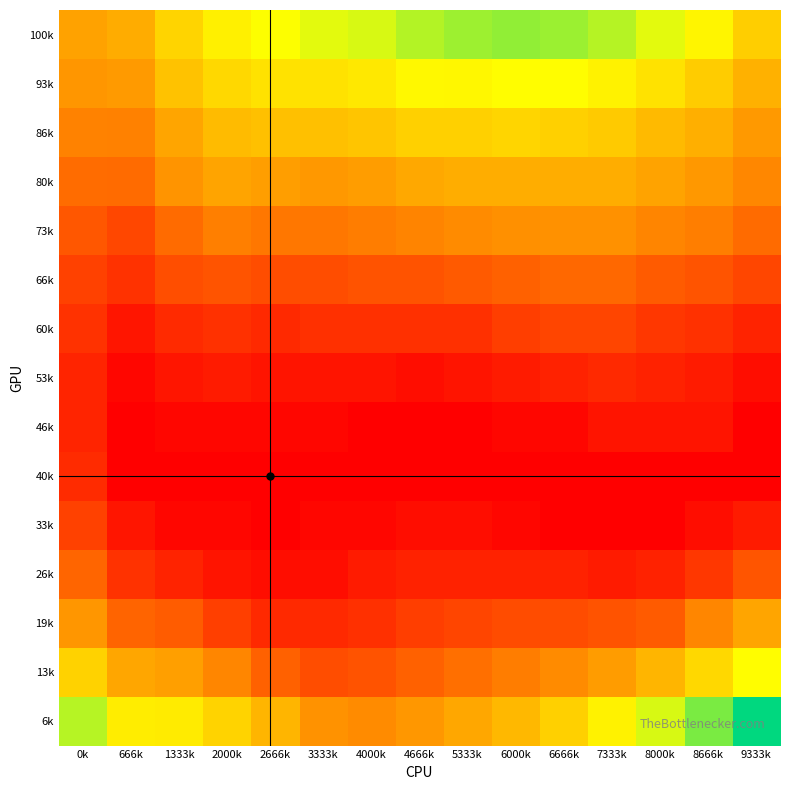

Reading left to right, what are all the values shown in this chart?

100k: 0k=0.0	666k=0.0	1333k=0.0	2000k=0.0	2666k=0.0	3333k=0.0	4000k=0.0	4666k=0.1	5333k=0.1	6000k=0.1	6666k=0.1	7333k=0.1	8000k=0.0	8666k=0.0	9333k=0.0
93k: 0k=0.0	666k=0.0	1333k=0.0	2000k=0.0	2666k=0.0	3333k=0.0	4000k=0.0	4666k=0.0	5333k=0.0	6000k=0.0	6666k=0.0	7333k=0.0	8000k=0.0	8666k=0.0	9333k=0.0
86k: 0k=0.0	666k=0.0	1333k=0.0	2000k=0.0	2666k=0.0	3333k=0.0	4000k=0.0	4666k=0.0	5333k=0.0	6000k=0.0	6666k=0.0	7333k=0.0	8000k=0.0	8666k=0.0	9333k=0.0
80k: 0k=0.0	666k=0.0	1333k=0.0	2000k=0.0	2666k=0.0	3333k=0.0	4000k=0.0	4666k=0.0	5333k=0.0	6000k=0.0	6666k=0.0	7333k=0.0	8000k=0.0	8666k=0.0	9333k=0.0
73k: 0k=0.0	666k=0.0	1333k=0.0	2000k=0.0	2666k=0.0	3333k=0.0	4000k=0.0	4666k=0.0	5333k=0.0	6000k=0.0	6666k=0.0	7333k=0.0	8000k=0.0	8666k=0.0	9333k=0.0
66k: 0k=0.0	666k=0.0	1333k=0.0	2000k=0.0	2666k=0.0	3333k=0.0	4000k=0.0	4666k=0.0	5333k=0.0	6000k=0.0	6666k=0.0	7333k=0.0	8000k=0.0	8666k=0.0	9333k=0.0
60k: 0k=0.0	666k=0.0	1333k=0.0	2000k=0.0	2666k=0.0	3333k=0.0	4000k=0.0	4666k=0.0	5333k=0.0	6000k=0.0	6666k=0.0	7333k=0.0	8000k=0.0	8666k=0.0	9333k=0.0
53k: 0k=0.0	666k=0.0	1333k=0.0	2000k=0.0	2666k=0.0	3333k=0.0	4000k=0.0	4666k=0.0	5333k=0.0	6000k=0.0	6666k=0.0	7333k=0.0	8000k=0.0	8666k=0.0	9333k=0.0
46k: 0k=0.0	666k=0.0	1333k=0.0	2000k=0.0	2666k=0.0	3333k=0.0	4000k=0.0	4666k=0.0	5333k=0.0	6000k=0.0	6666k=0.0	7333k=0.0	8000k=0.0	8666k=0.0	9333k=0.0
40k: 0k=0.0	666k=0.0	1333k=0.0	2000k=0.0	2666k=0.0	3333k=0.0	4000k=0.0	4666k=0.0	5333k=0.0	6000k=0.0	6666k=0.0	7333k=0.0	8000k=0.0	8666k=0.0	9333k=0.0
33k: 0k=0.0	666k=0.0	1333k=0.0	2000k=0.0	2666k=0.0	3333k=0.0	4000k=0.0	4666k=0.0	5333k=0.0	6000k=0.0	6666k=0.0	7333k=0.0	8000k=0.0	8666k=0.0	9333k=0.0
26k: 0k=0.0	666k=0.0	1333k=0.0	2000k=0.0	2666k=0.0	3333k=0.0	4000k=0.0	4666k=0.0	5333k=0.0	6000k=0.0	6666k=0.0	7333k=0.0	8000k=0.0	8666k=0.0	9333k=0.0
19k: 0k=0.0	666k=0.0	1333k=0.0	2000k=0.0	2666k=0.0	3333k=0.0	4000k=0.0	4666k=0.0	5333k=0.0	6000k=0.0	6666k=0.0	7333k=0.0	8000k=0.0	8666k=0.0	9333k=0.0
13k: 0k=0.0	666k=0.0	1333k=0.0	2000k=0.0	2666k=0.0	3333k=0.0	4000k=0.0	4666k=0.0	5333k=0.0	6000k=0.0	6666k=0.0	7333k=0.0	8000k=0.0	8666k=0.0	9333k=0.0
6k: 0k=0.1	666k=0.0	1333k=0.0	2000k=0.0	2666k=0.0	3333k=0.0	4000k=0.0	4666k=0.0	5333k=0.0	6000k=0.0	6666k=0.0	7333k=0.0	8000k=0.0	8666k=0.1	9333k=0.1